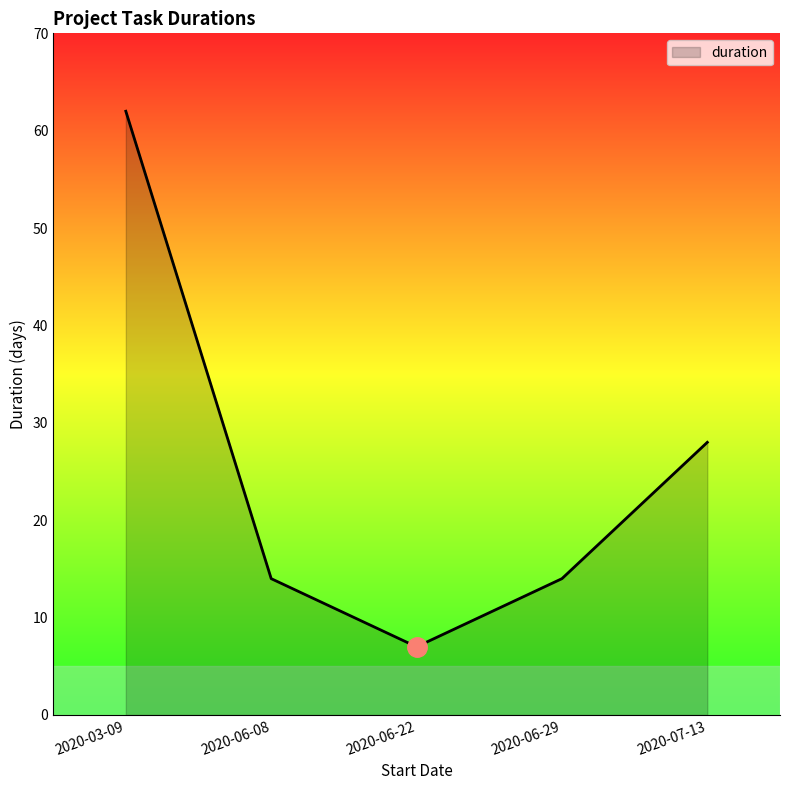

What position from the right is 2020-03-09?

5